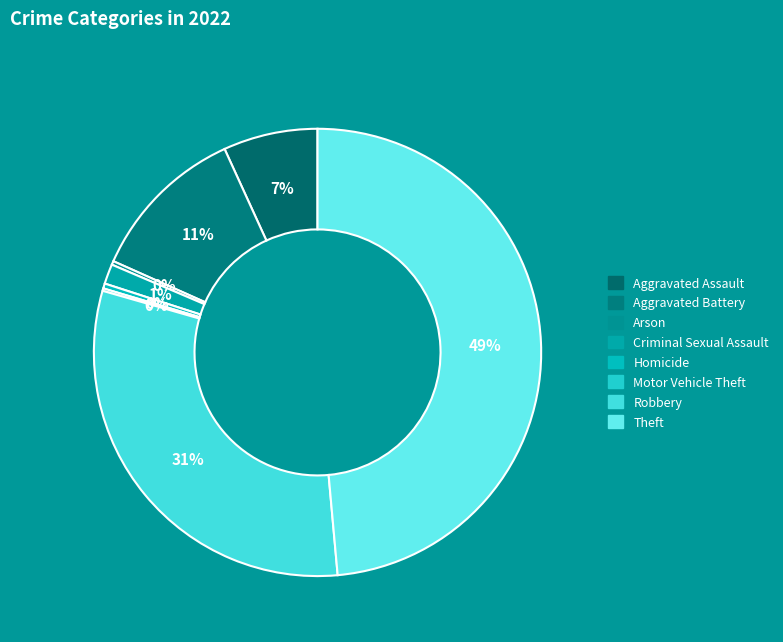

What is the change in value from Aggravated Battery to Motor Vehicle Theft?

-126